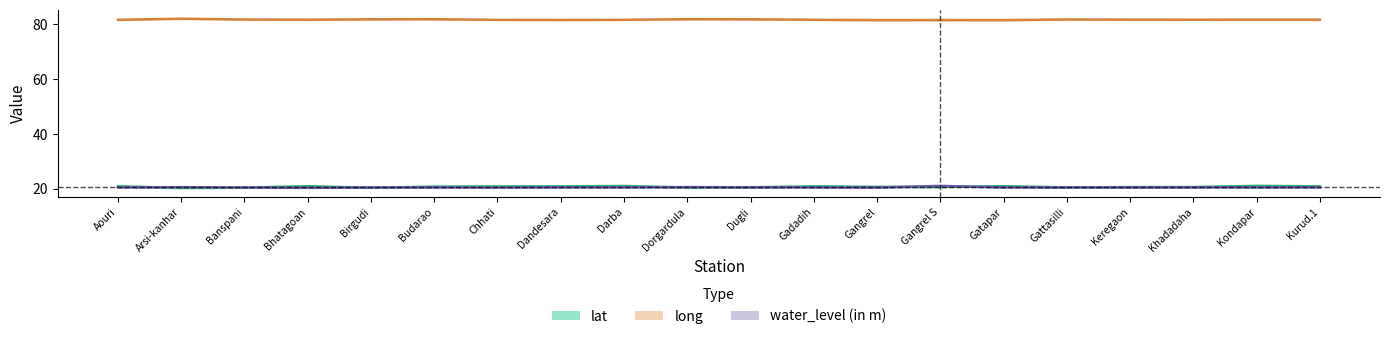

The lat series shows 20.9 at Aouri. True or false?

True